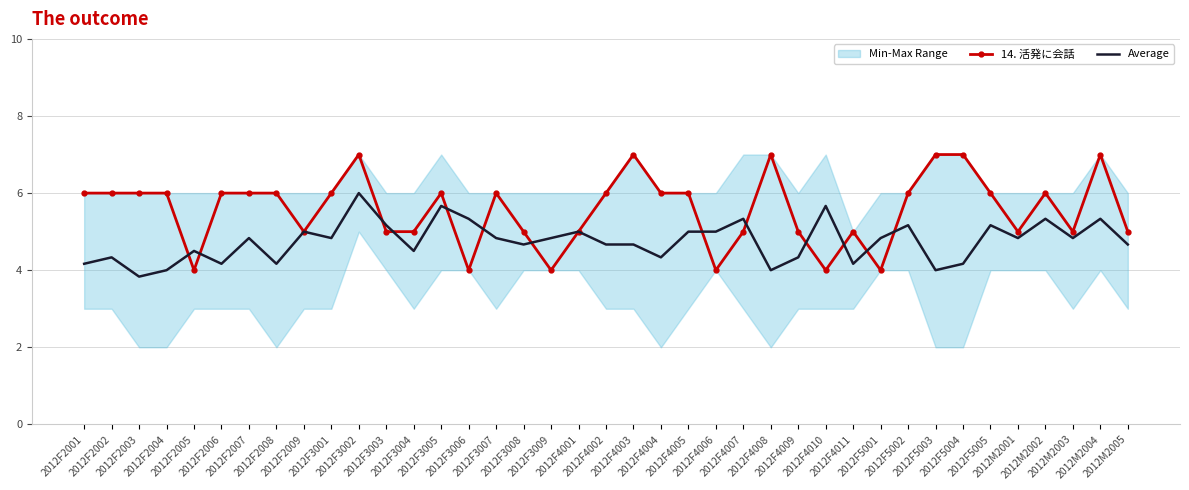

Which series has the widest spread of values?

14. 活発に会話